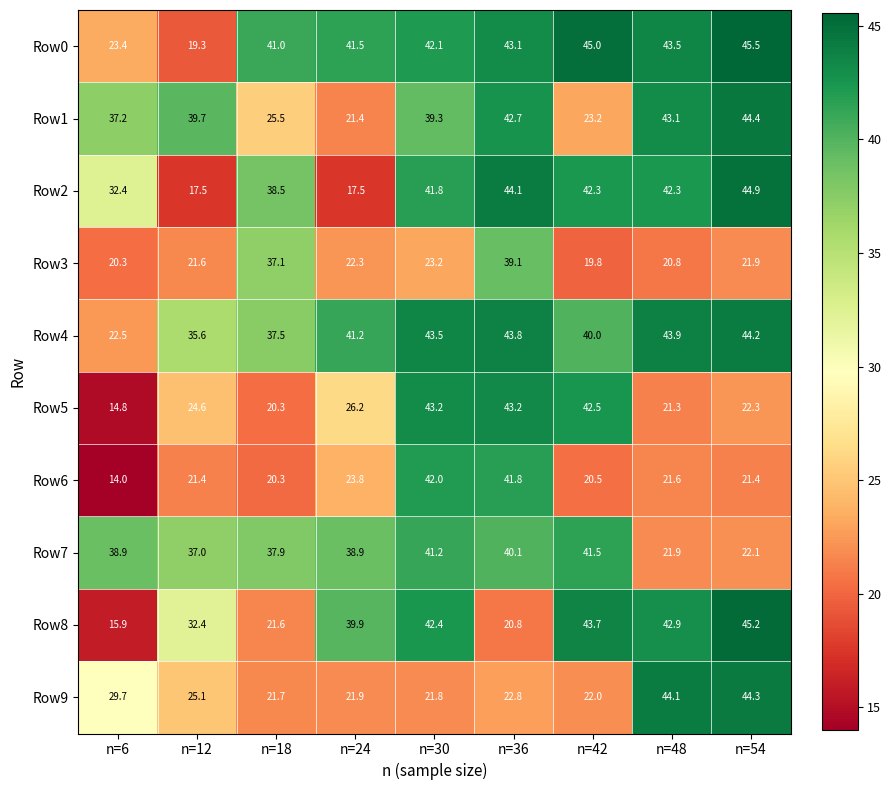

What is the difference between the highest and lowest values at n=18?

20.7